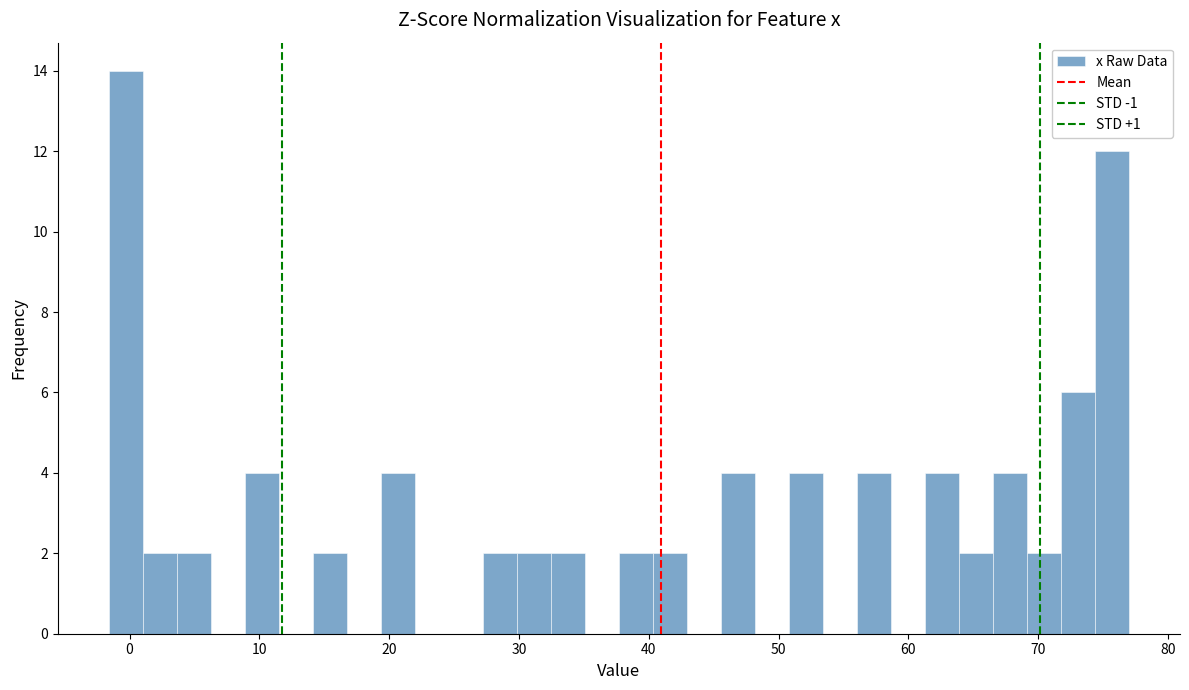

Read against the x-axis, roughly where is the centre of the tallest bar?

0